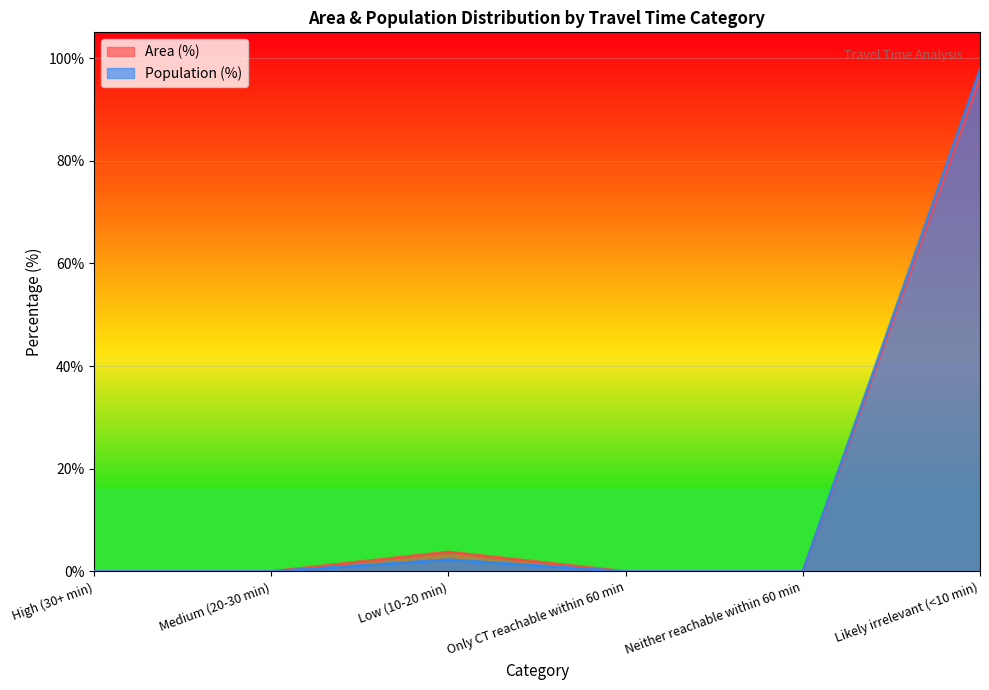

In Population (%), how many points are higher than both neighbors (excluding endpoints)?

1